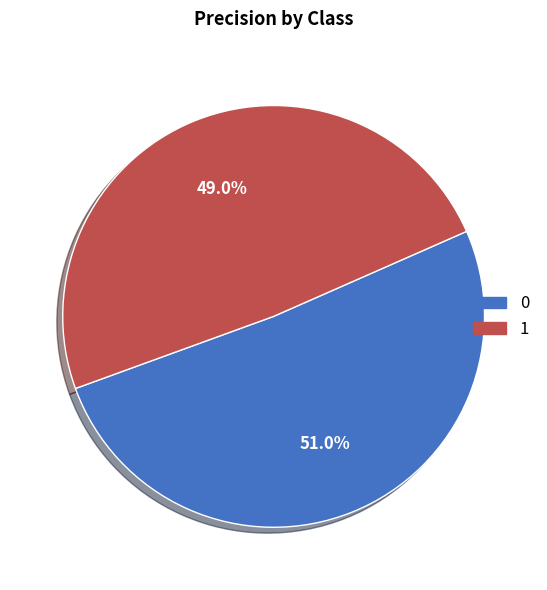

How many slices are in this pie chart?

2